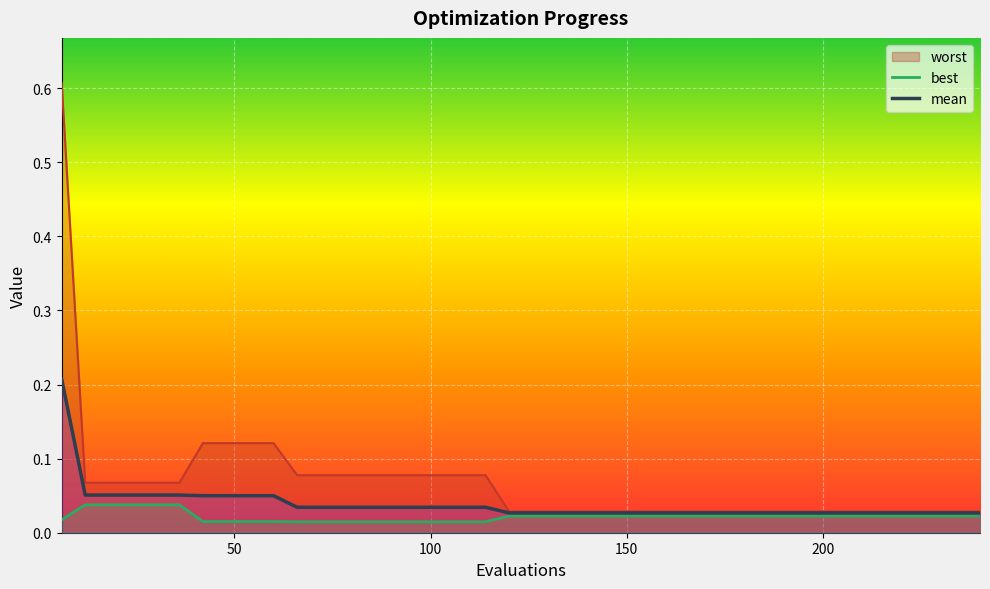

How many distinct data groups are displayed?

3